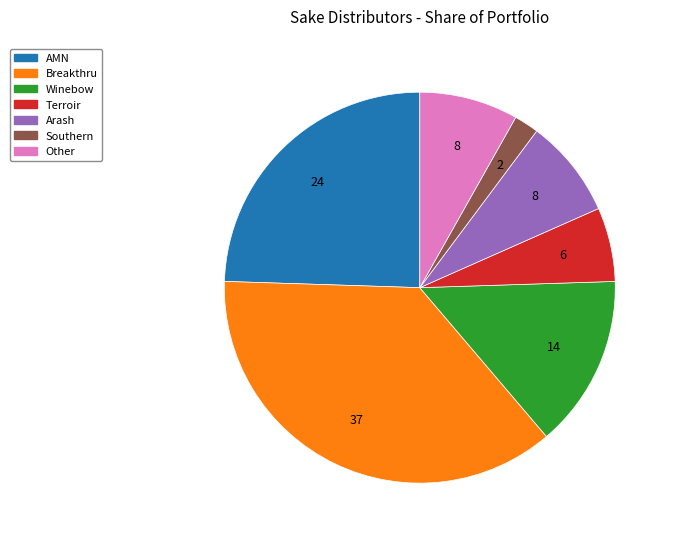

Is the sum of Other and Winebow greater than half?

No